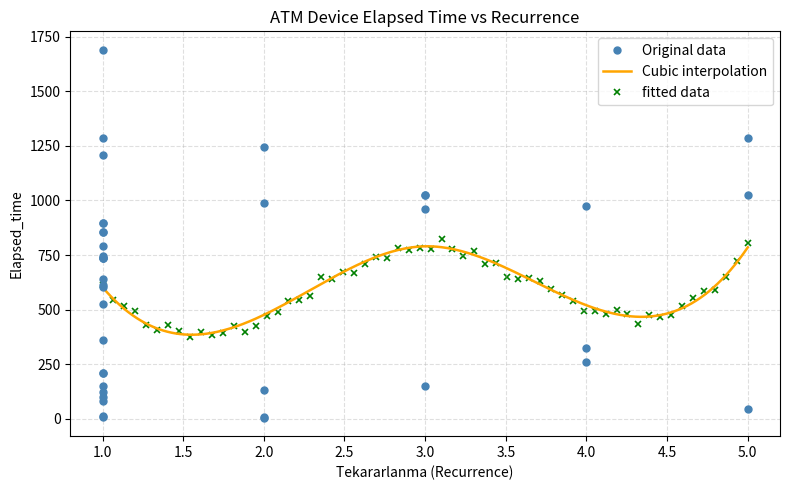

What is the highest value of the Cubic interpolation series?

790.1